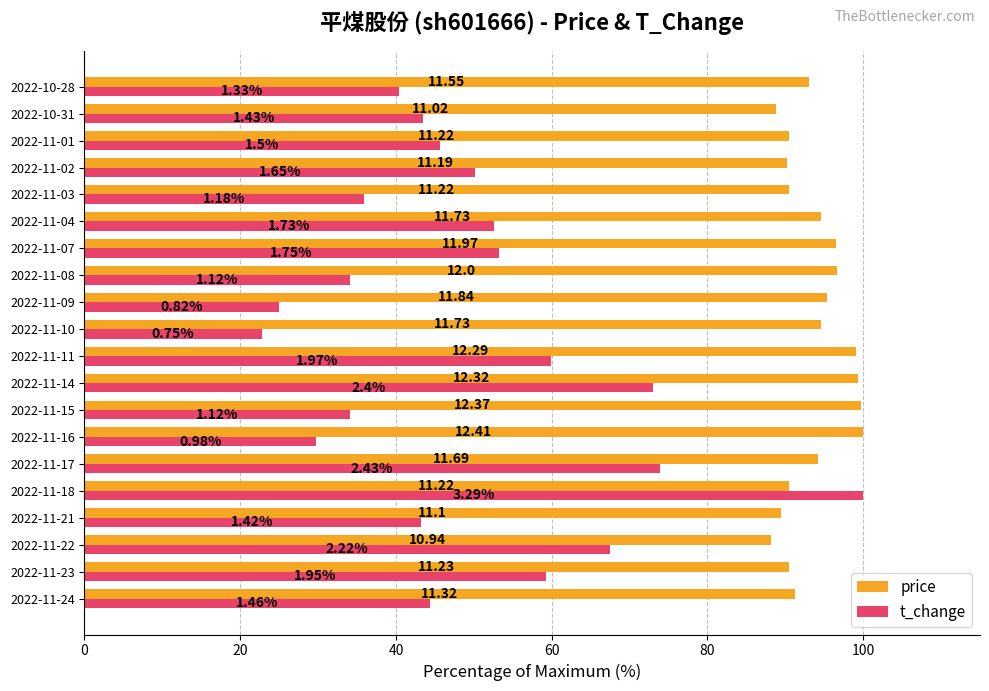

What are all the series names shown in the legend?

price, t_change